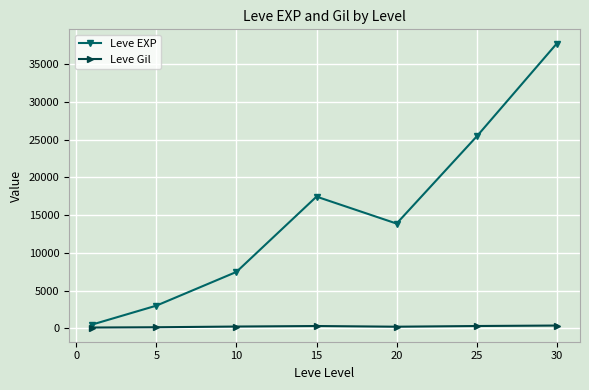

True or false: Leve EXP and Leve Gil intersect in this chart.

False